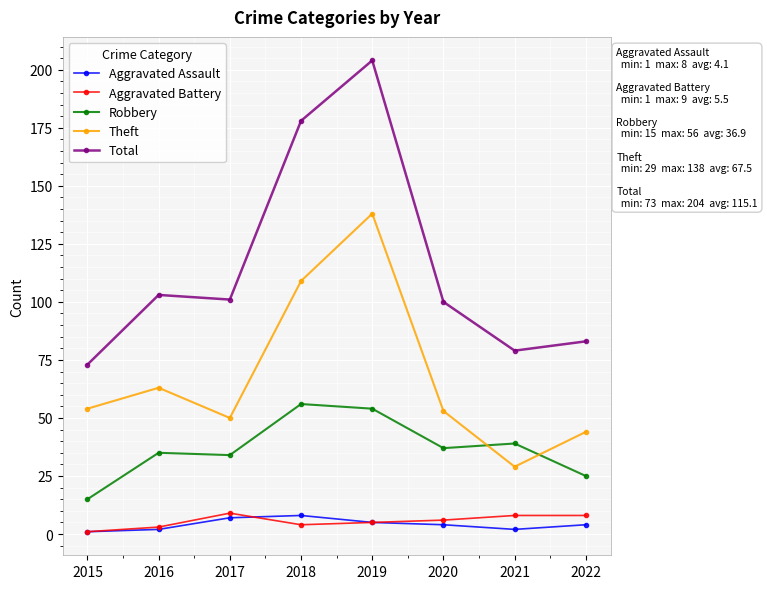

What is the value of the Theft point at the 2nd from the left?

63